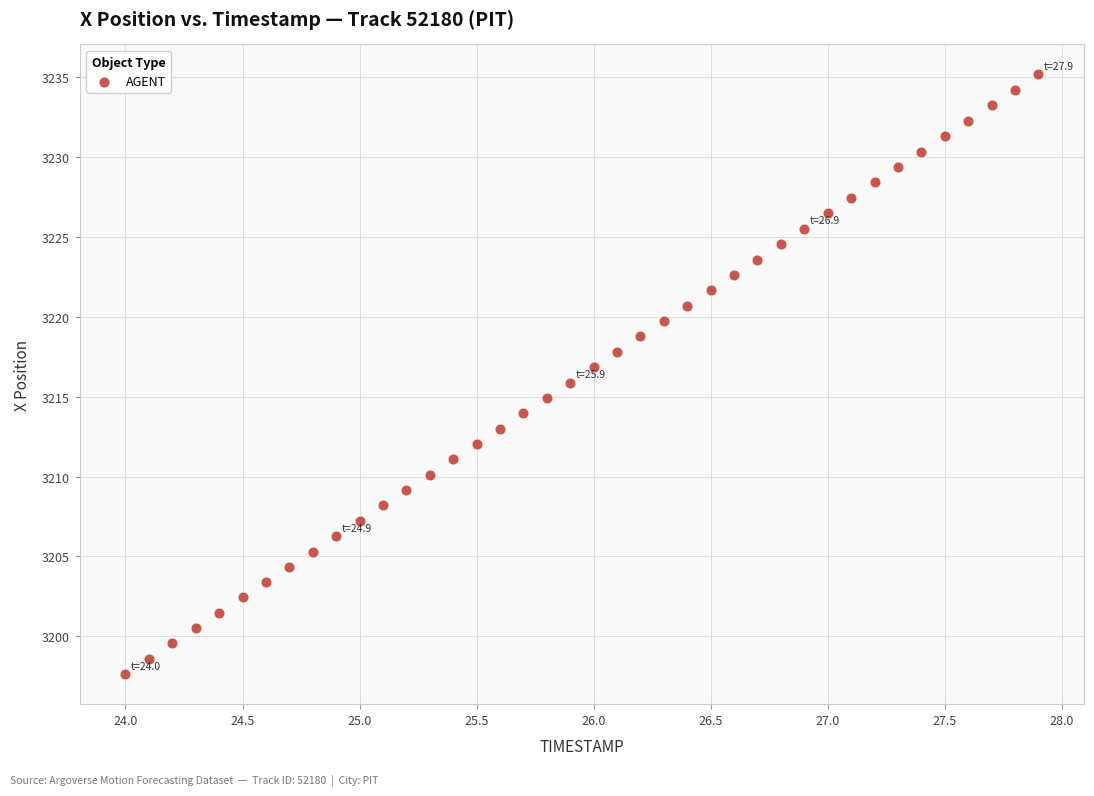

What is the range of X values (max minus min)?

3.9